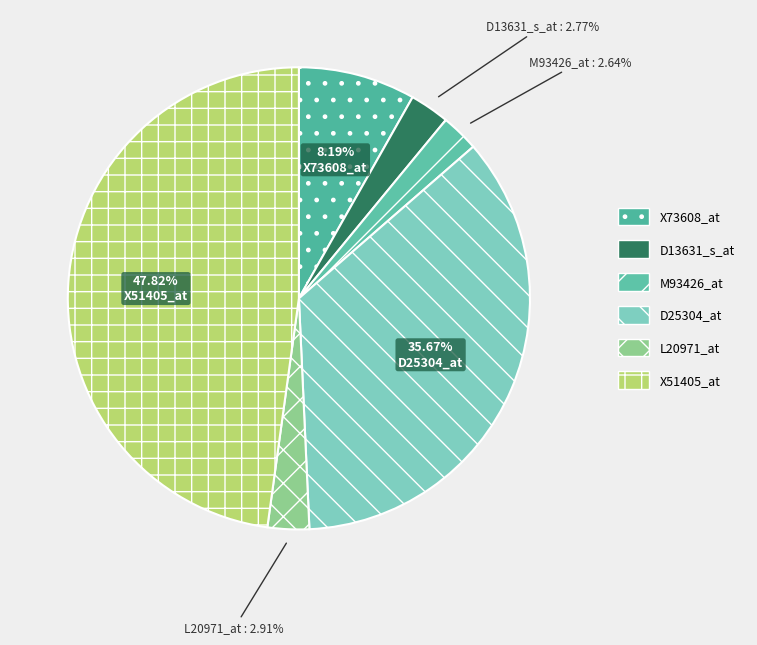

Which has a higher value, D25304_at or D13631_s_at?

D25304_at